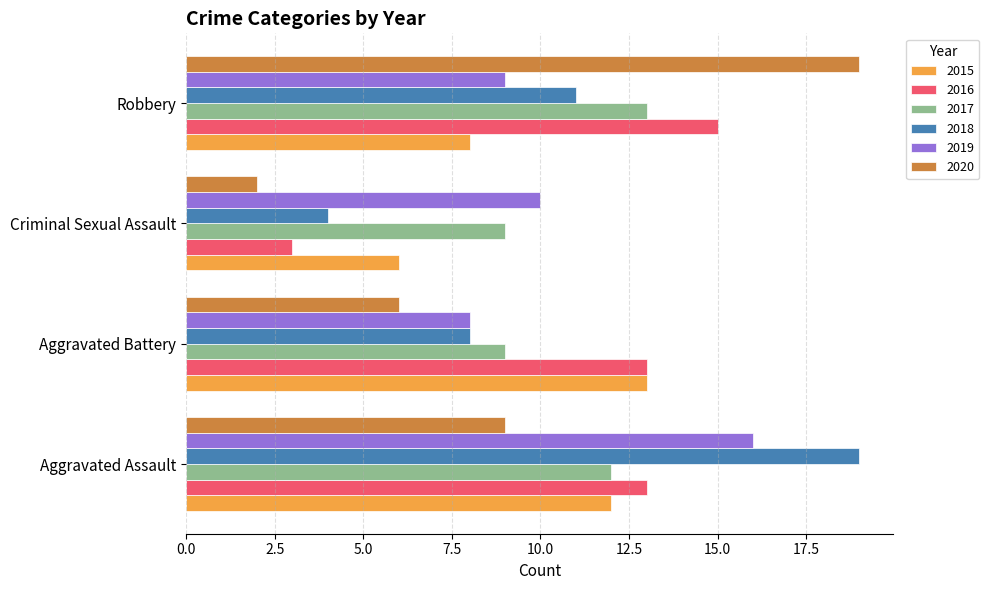

What is the sum of all 2017 values?

43